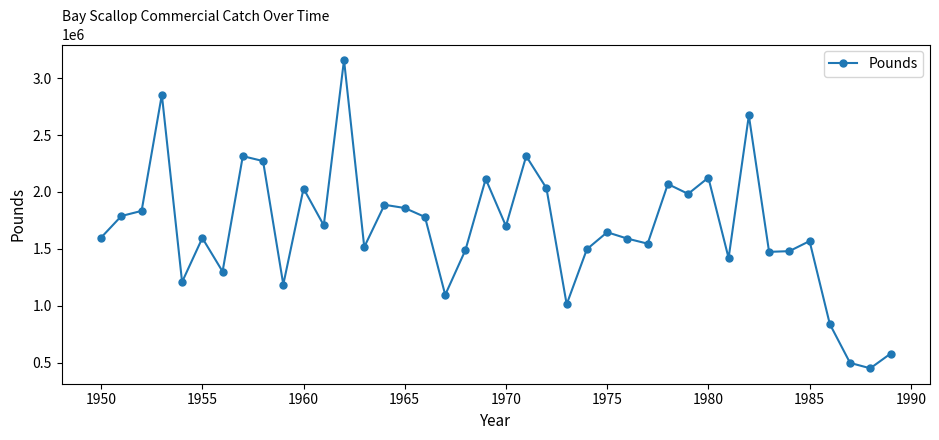

What is the maximum value shown in the chart?

3159300